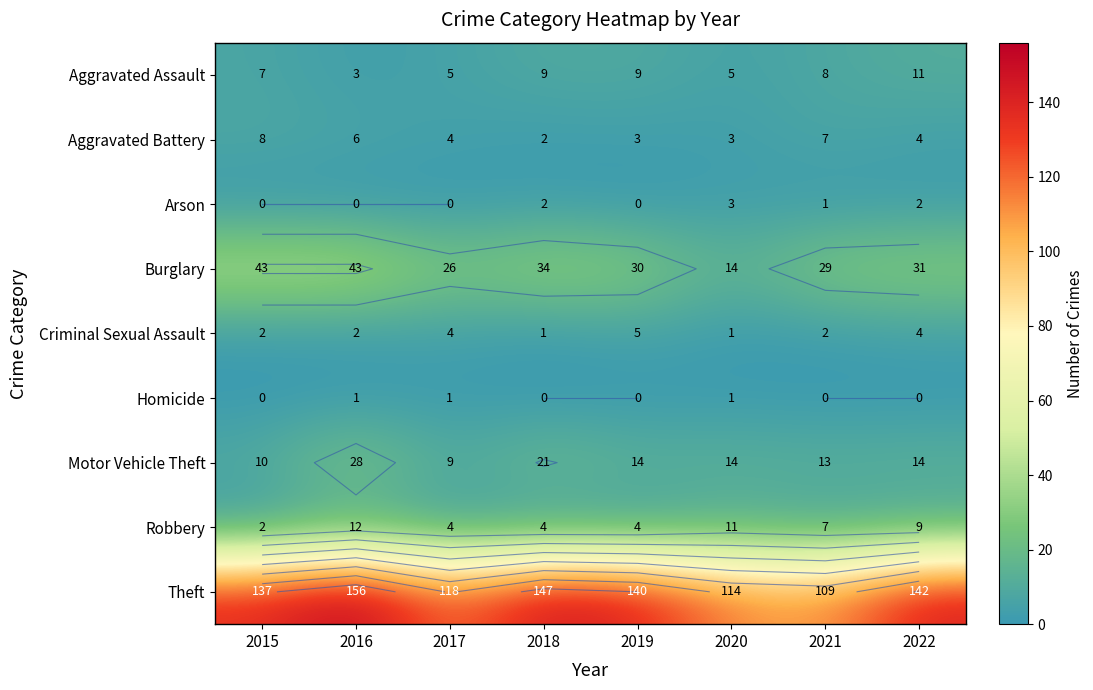

What is the spread (max minus min) of values at 2017?

118